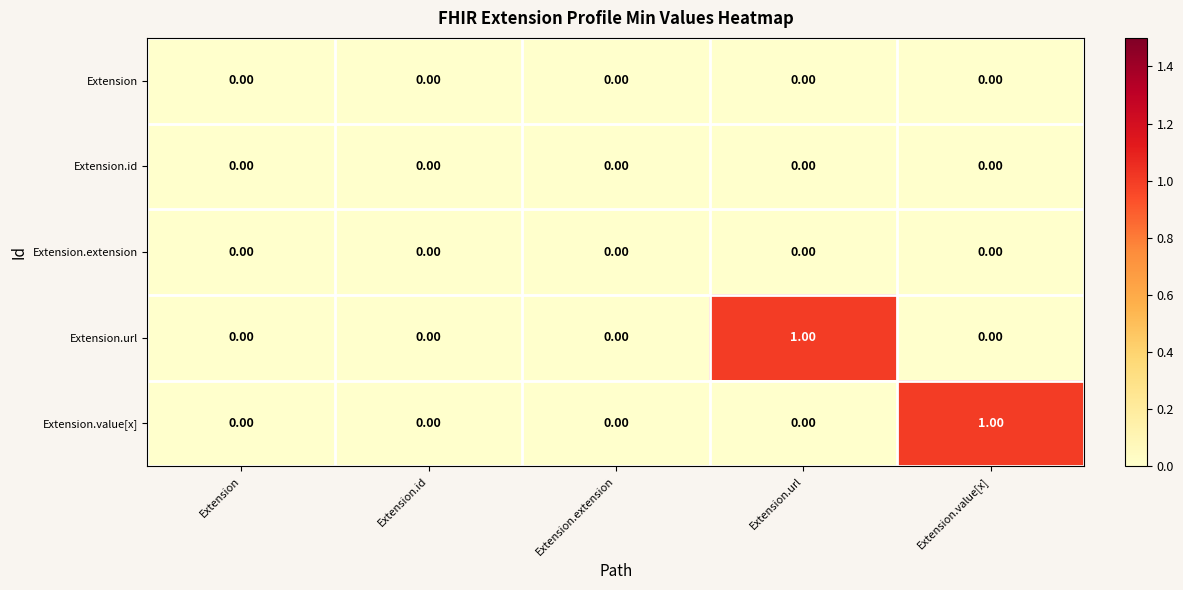

What is the maximum value shown in the chart?

1